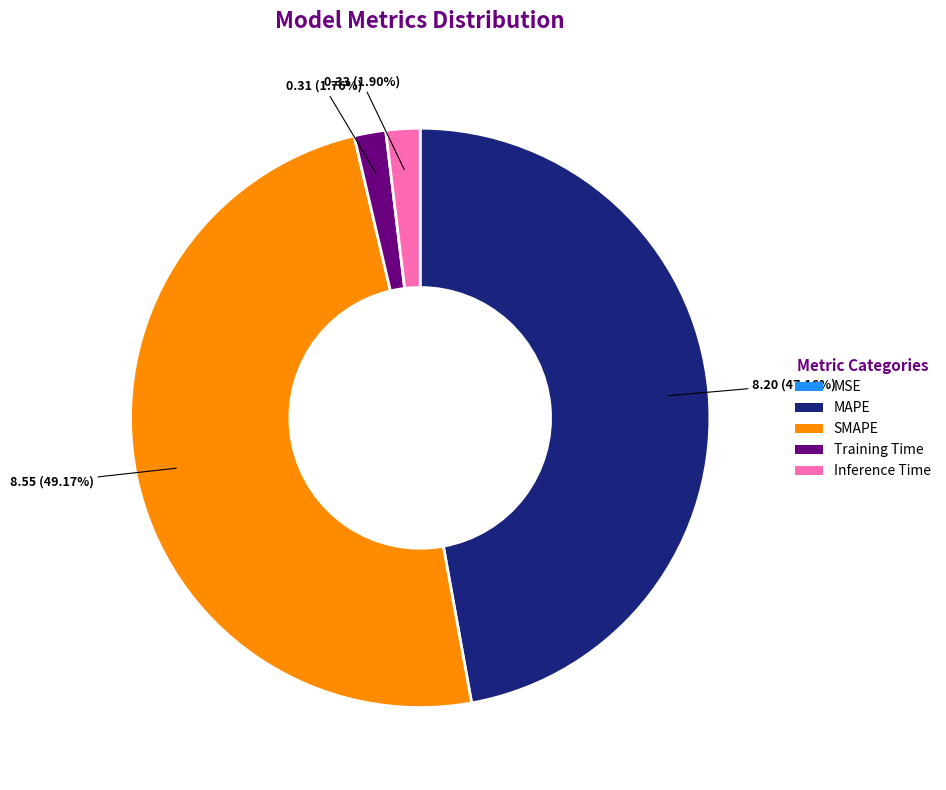

Which category has the biggest portion of the pie?

SMAPE